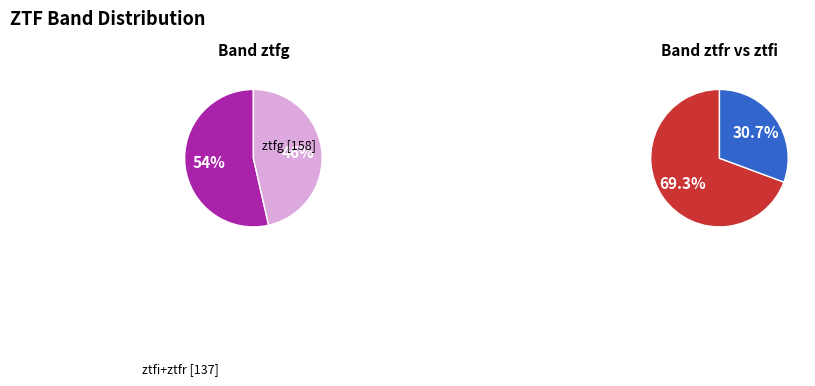

Which has a higher value, ztfi or ztfg?

ztfg